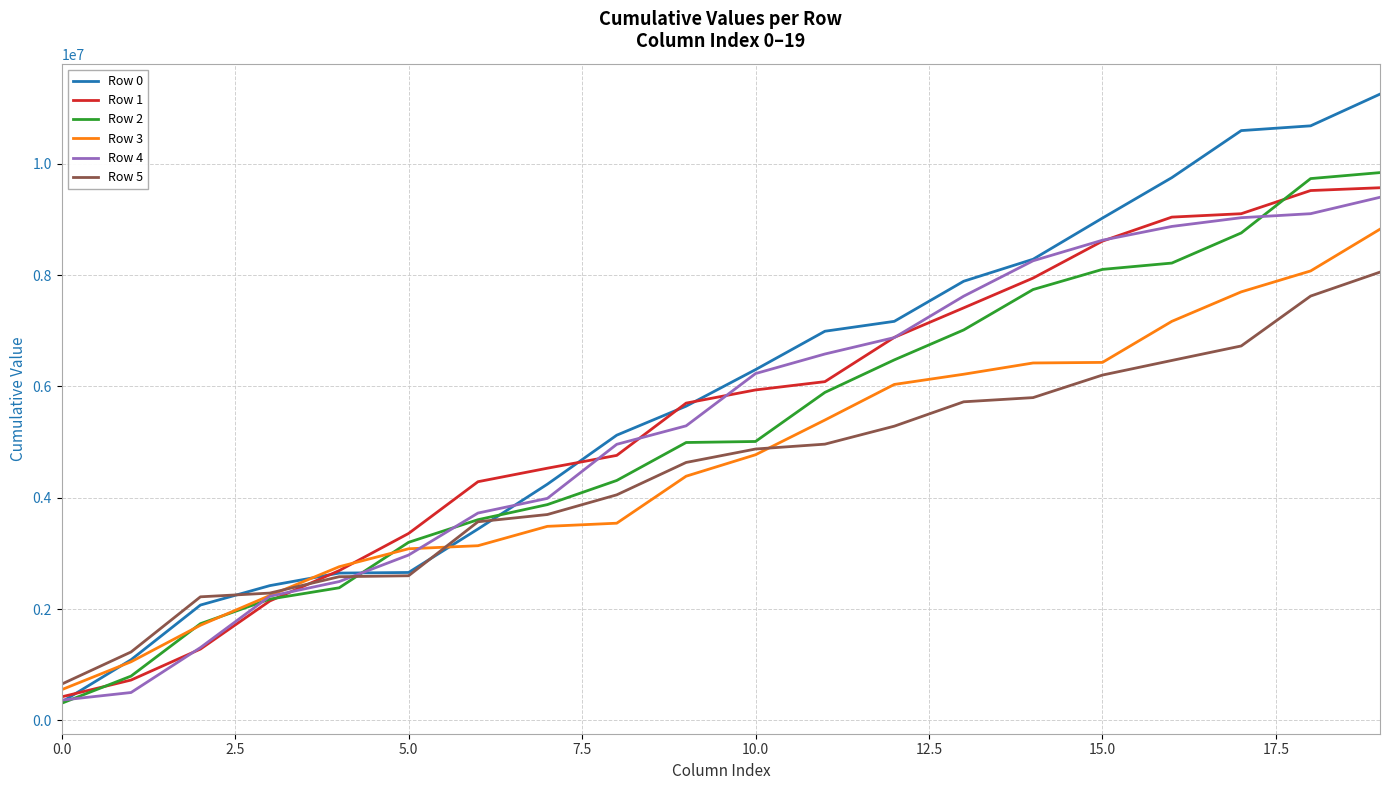

Which series has the largest range (max minus min)?

Row 0